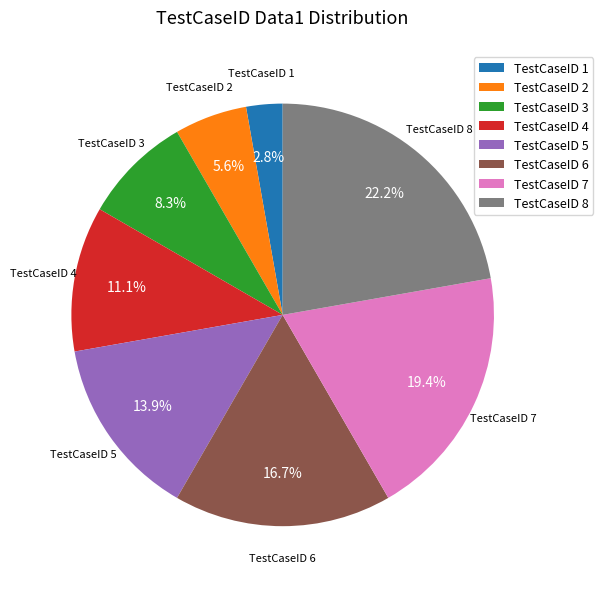

To the nearest percent, what percentage of the pie is TestCaseID 3?

8%